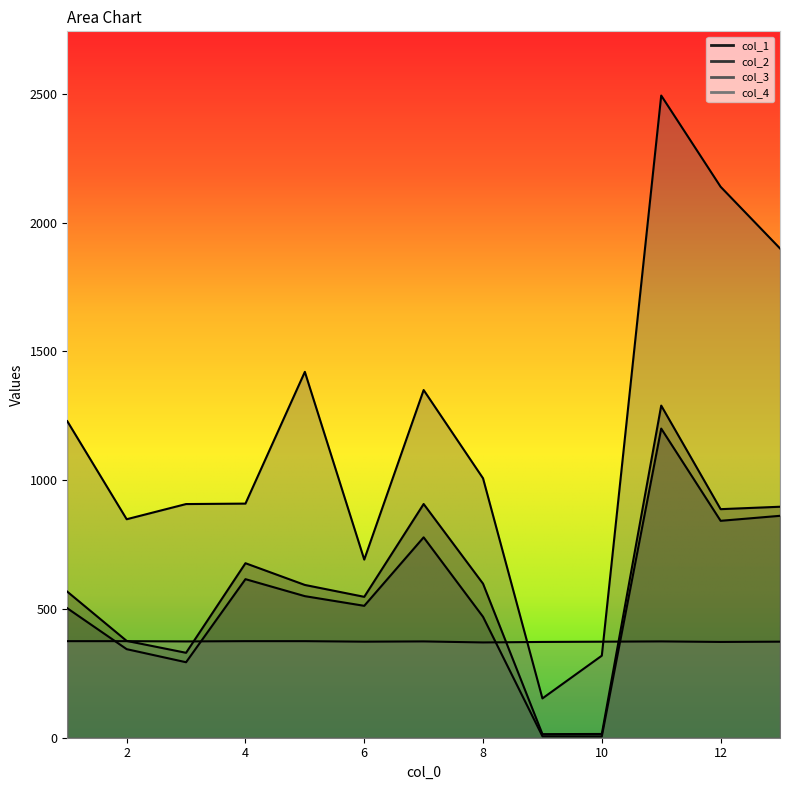

At how many categories does at least one series exceed 1331?

5